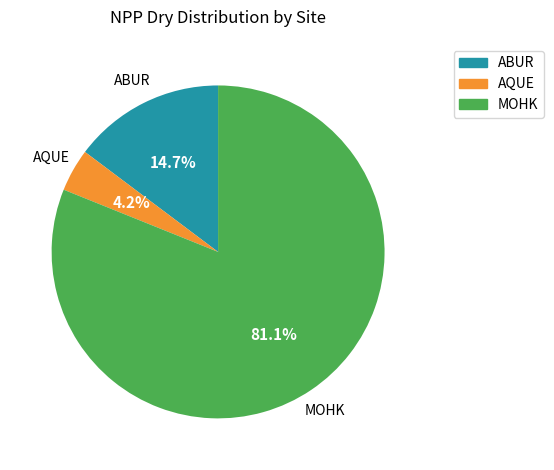

What percentage is NOT represented by AQUE?

95.8%